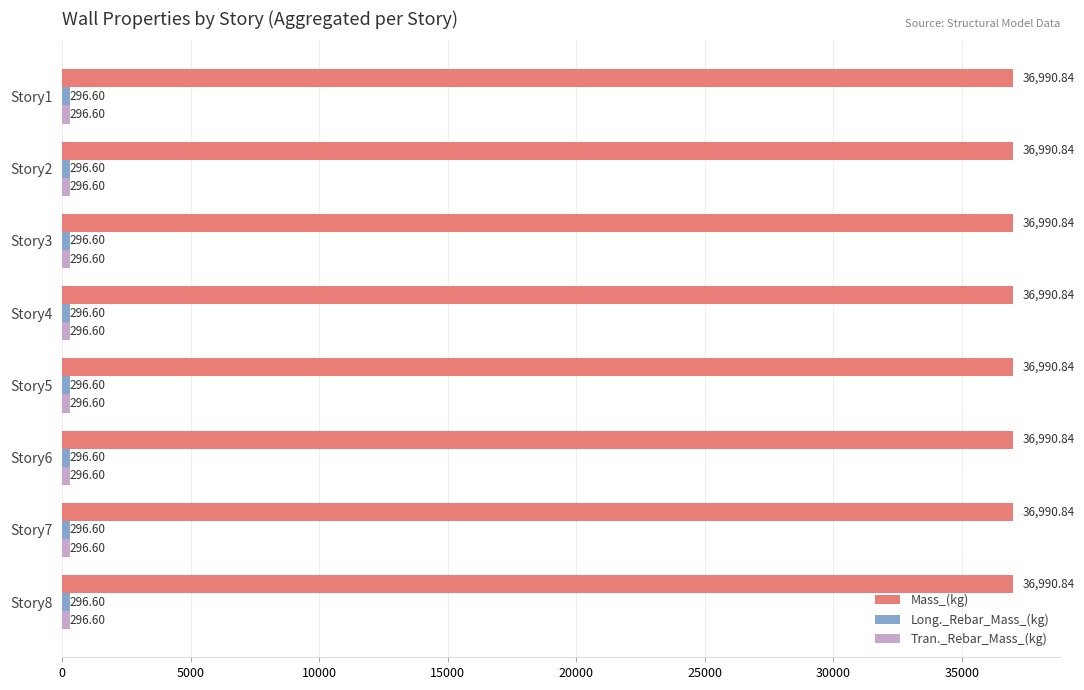

What is the difference between the highest and lowest values at Story5?

36694.2